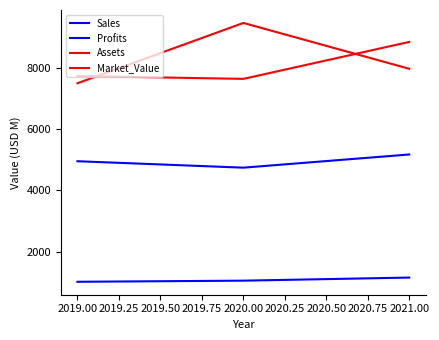

How many lines are shown in the chart?

4